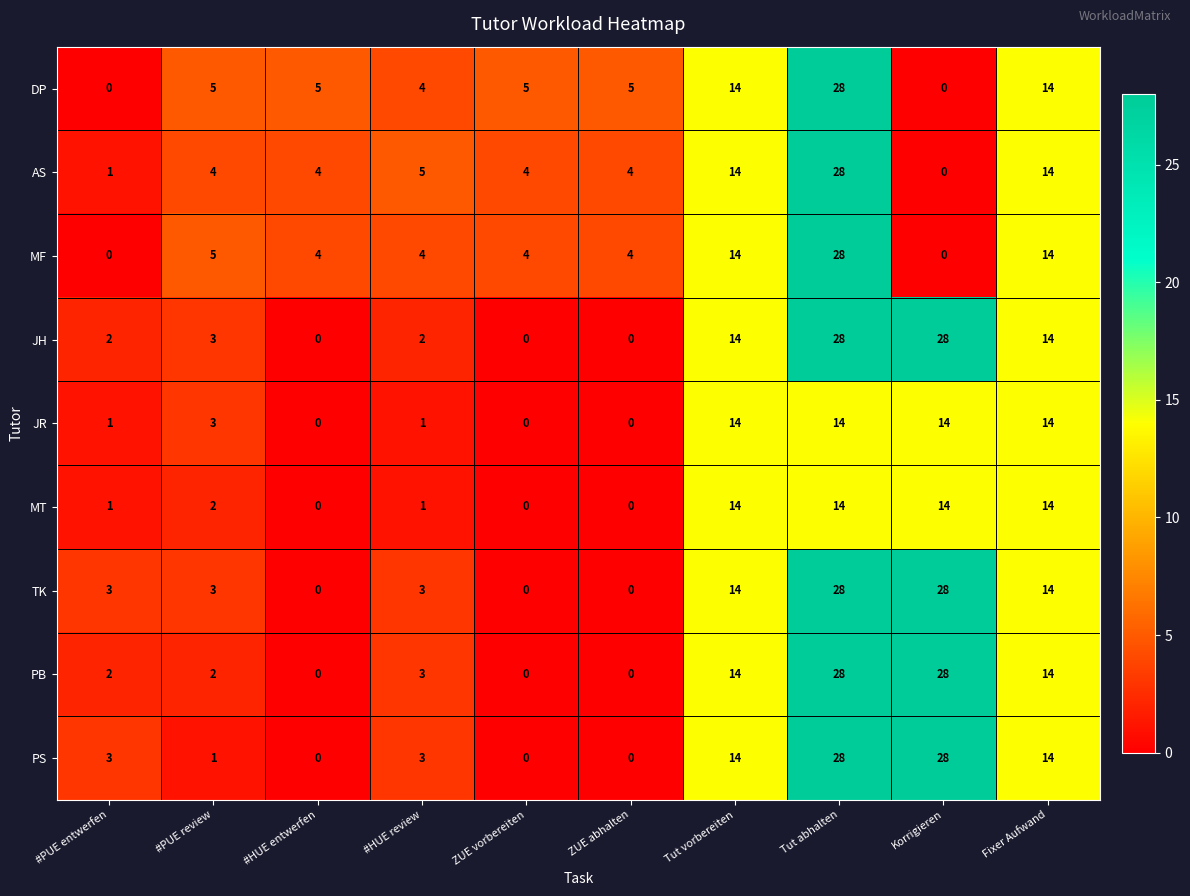

What is the difference between the maximum and minimum values in the MF series?

28